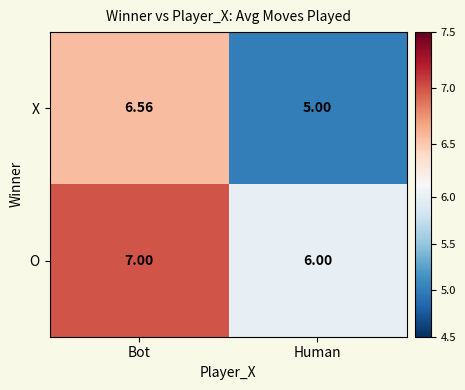

At which category does the chart reach its peak across all series?

Bot